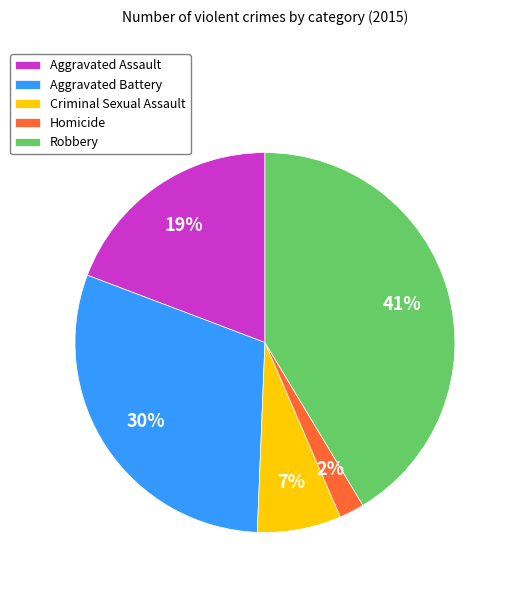

To the nearest percent, what percentage of the pie is Robbery?

41%